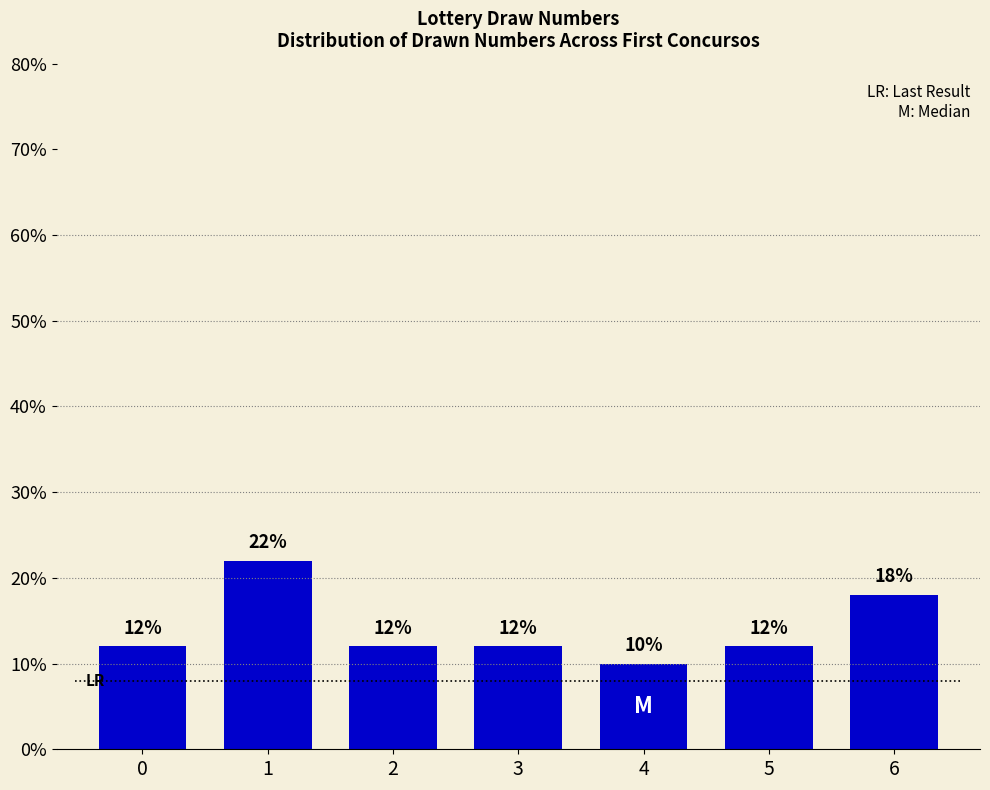

What is the difference between the maximum and second lowest values?

10